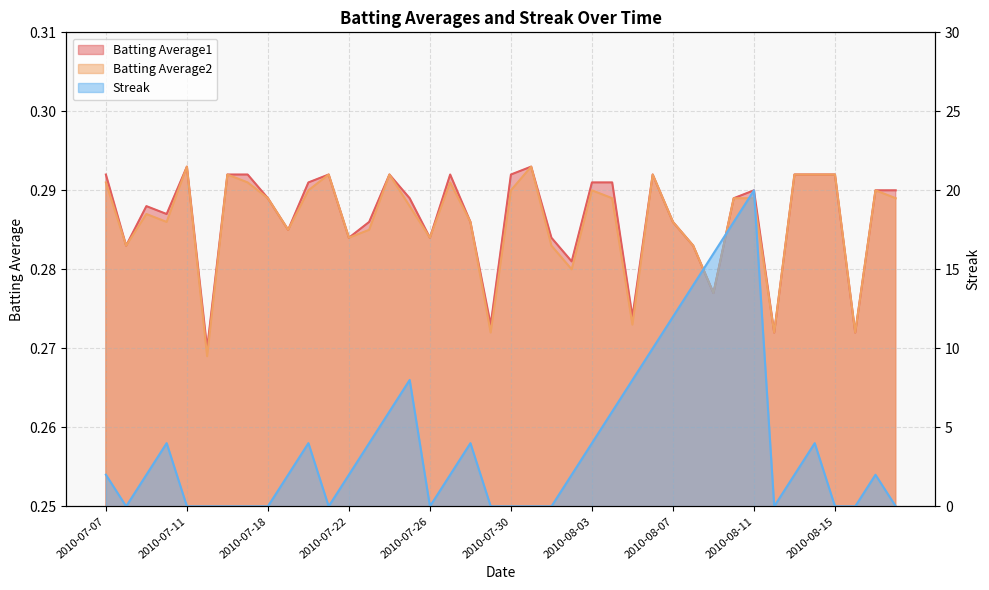

Which label corresponds to the largest value in the chart?

2010-08-11